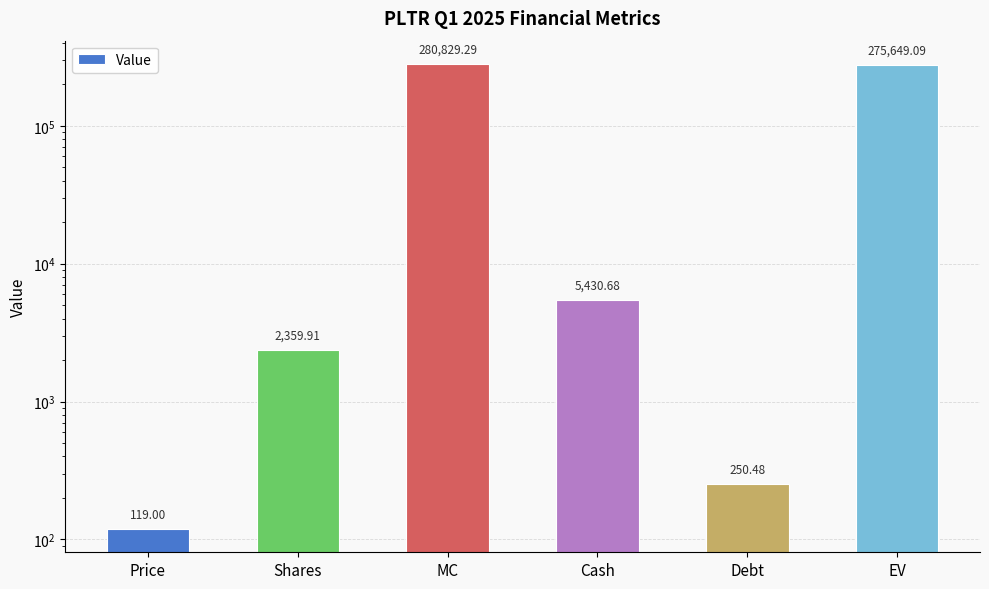

Between Cash and Price, which is larger?

Cash